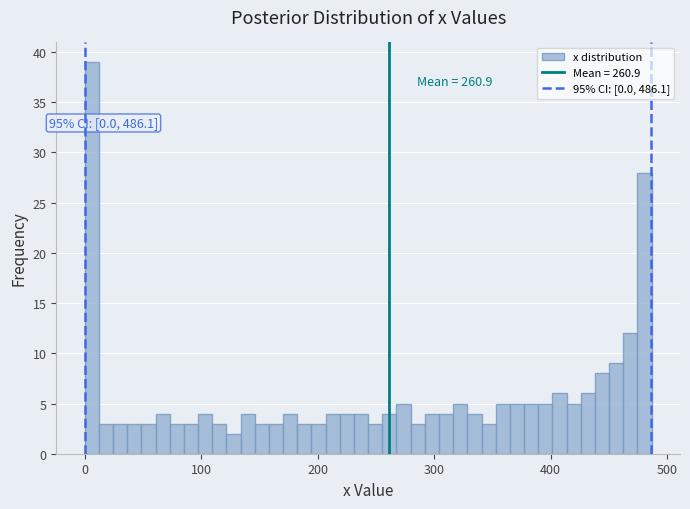

Around what value on the x-axis is the tallest bar? Give the approximate position of its centre, as read against the axis.

10